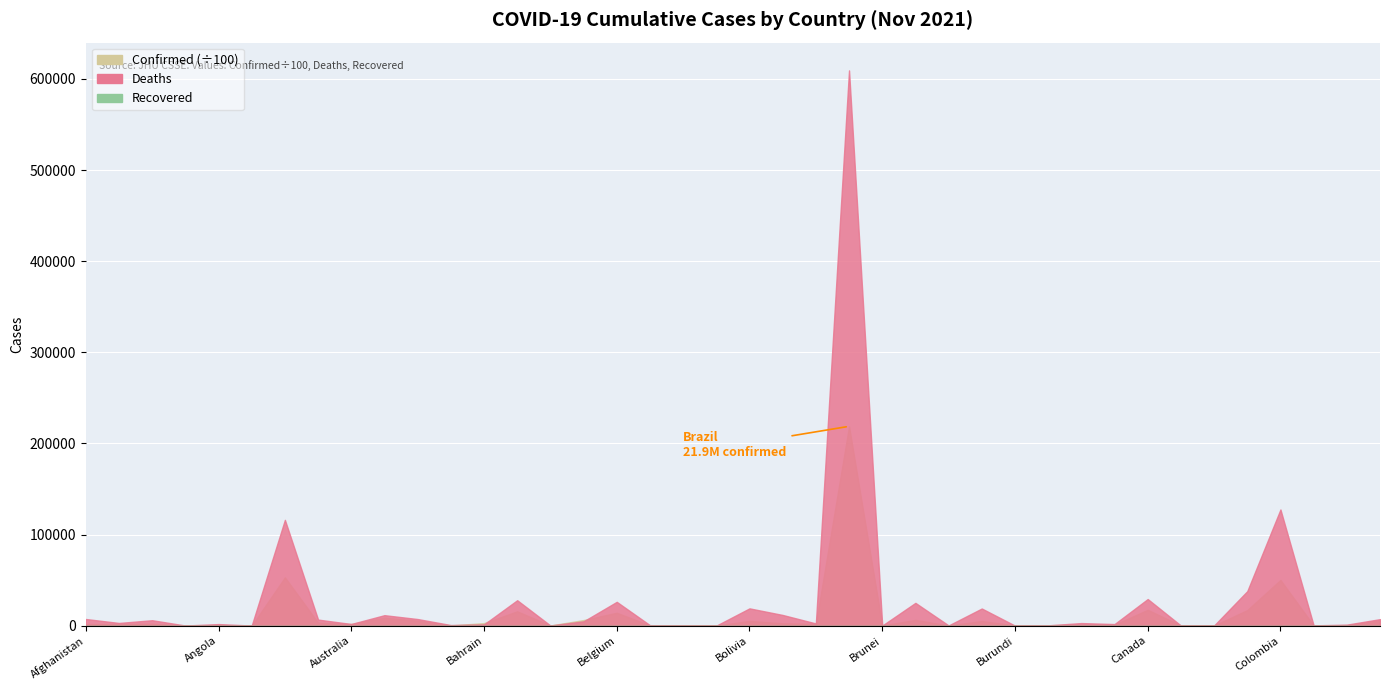

Which series has the largest total across all categories?

Confirmed